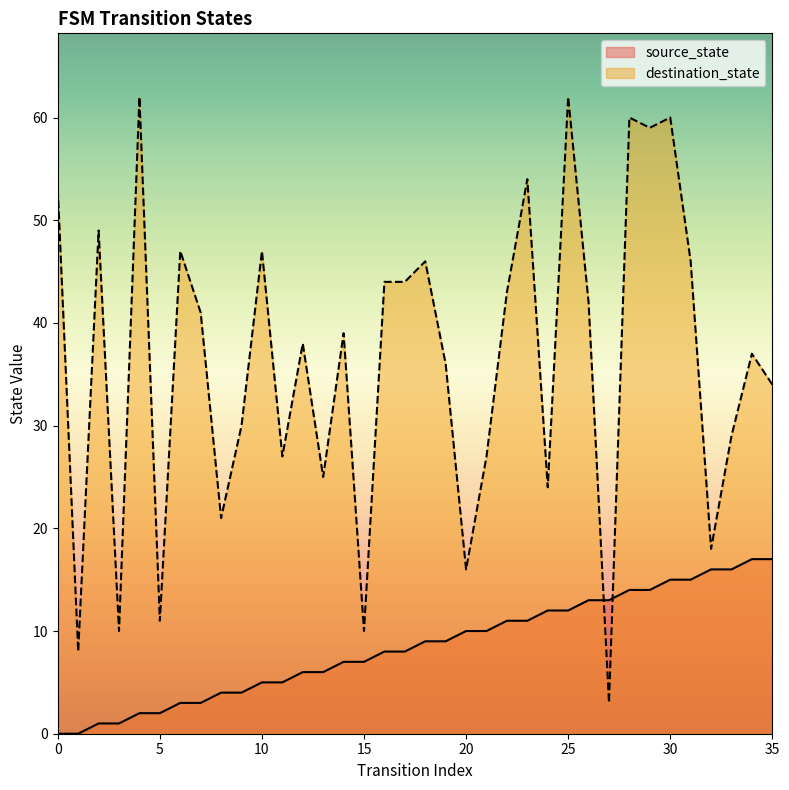

Which has a higher value, 7 or 21?

21